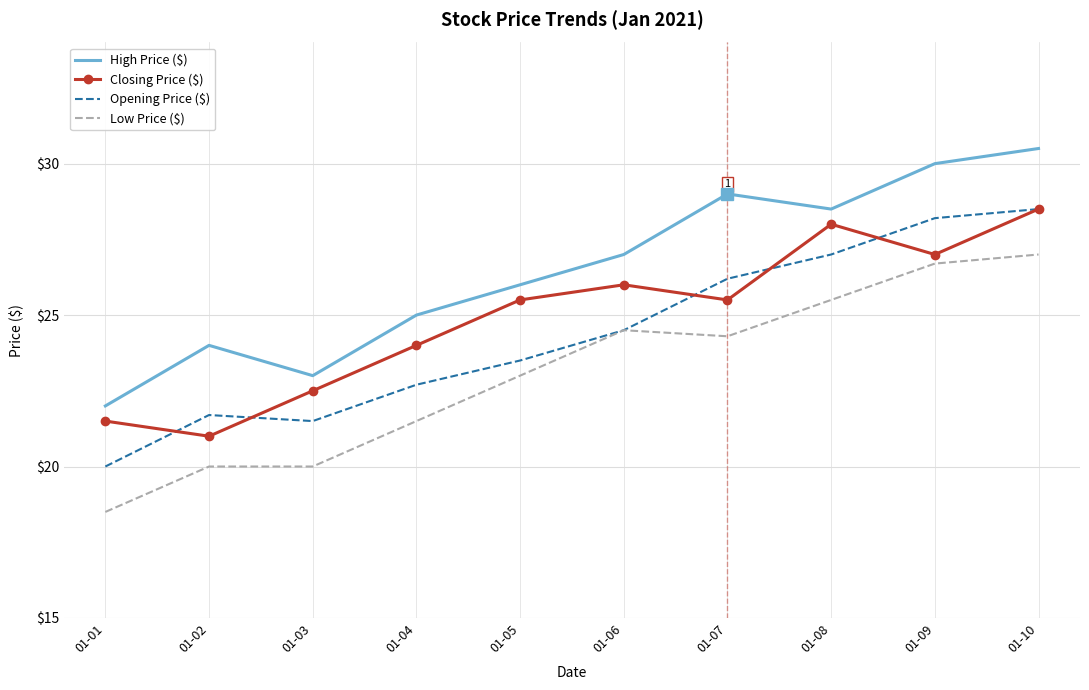

What is the difference between the Low Price ($) values at 01-04 and 01-05?

1.5